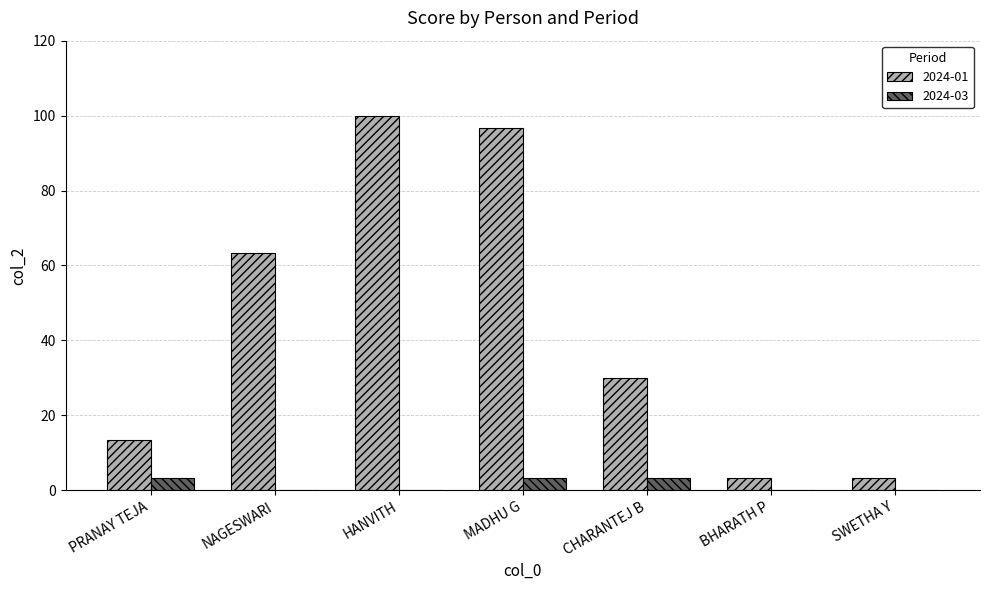

Which label corresponds to the largest value in the chart?

HANVITH